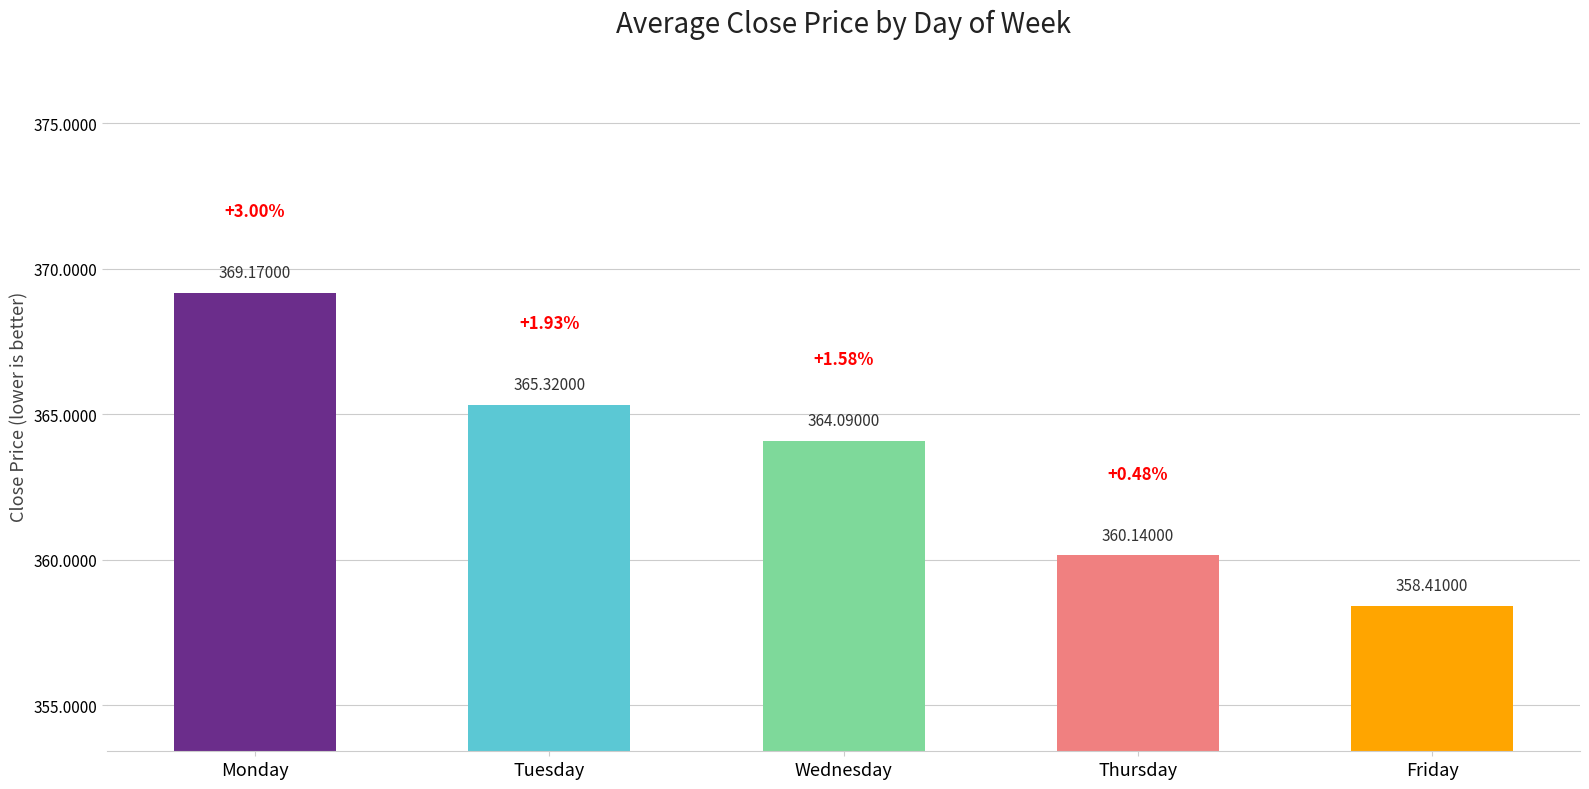

Reading left to right, extract all data points from this chart.

Monday=369.2	Tuesday=365.3	Wednesday=364.1	Thursday=360.1	Friday=358.4